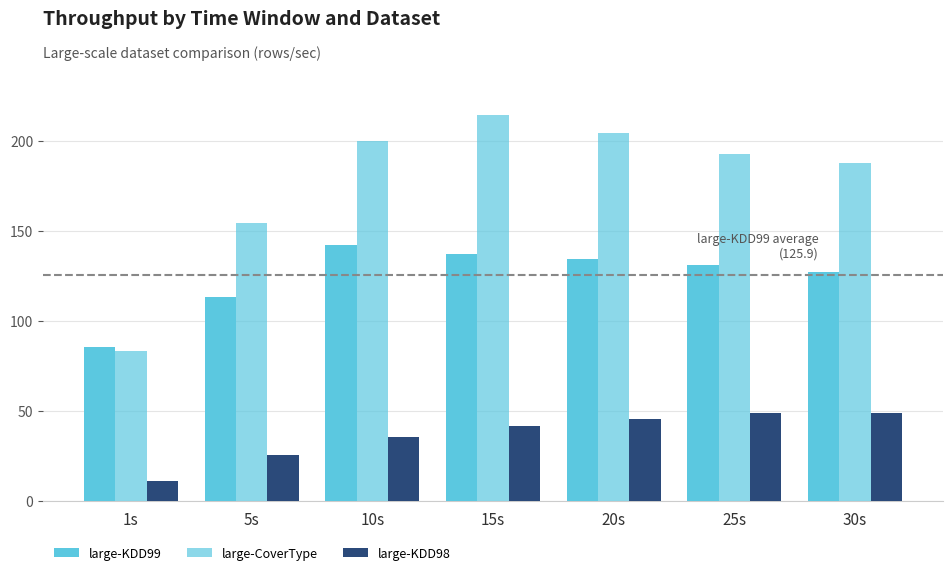

How many values in the large-KDD98 series exceed 41?

4